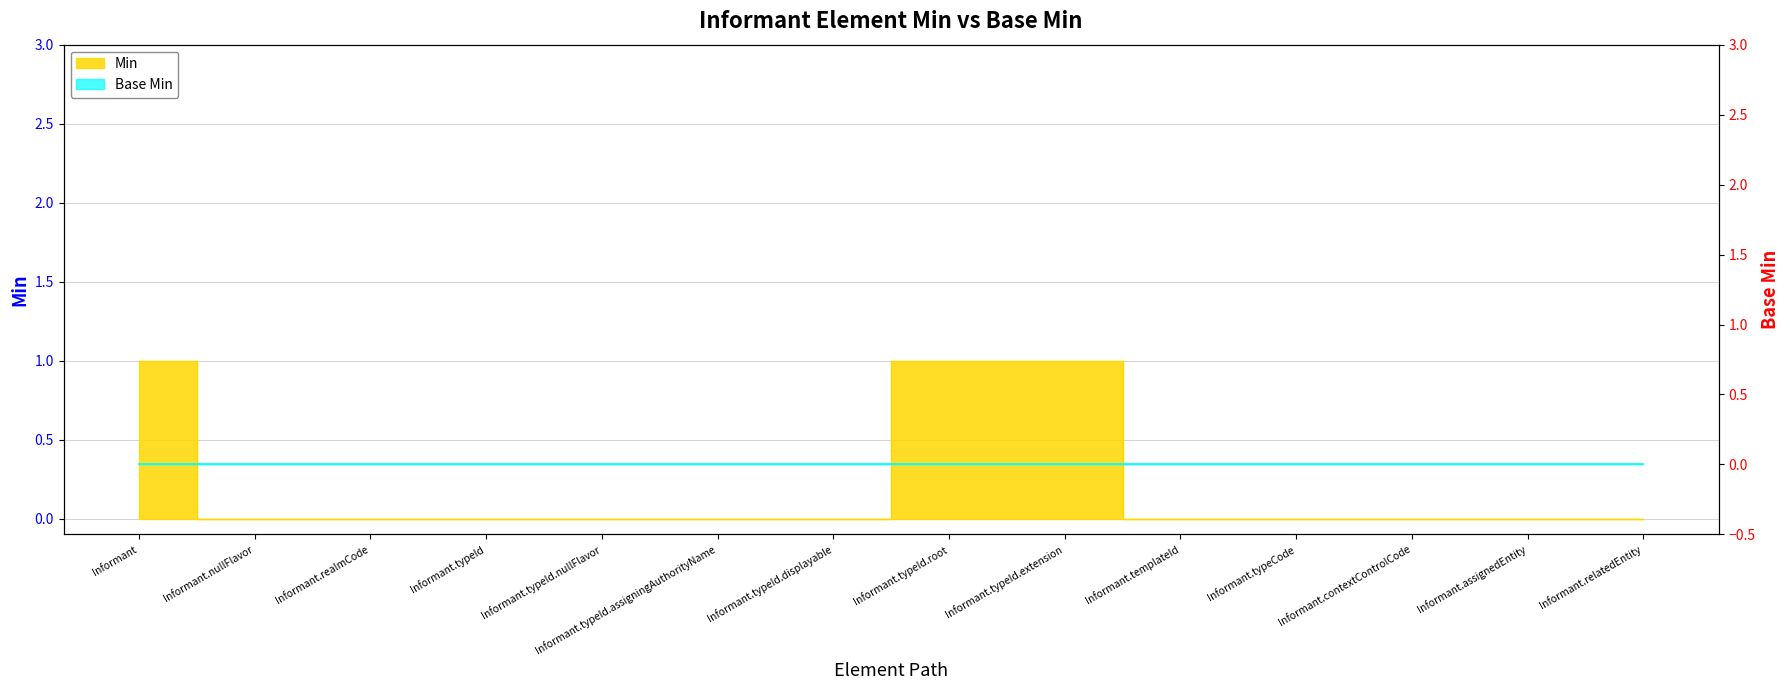

Where is the data nearest to the value 0?

Informant.nullFlavor